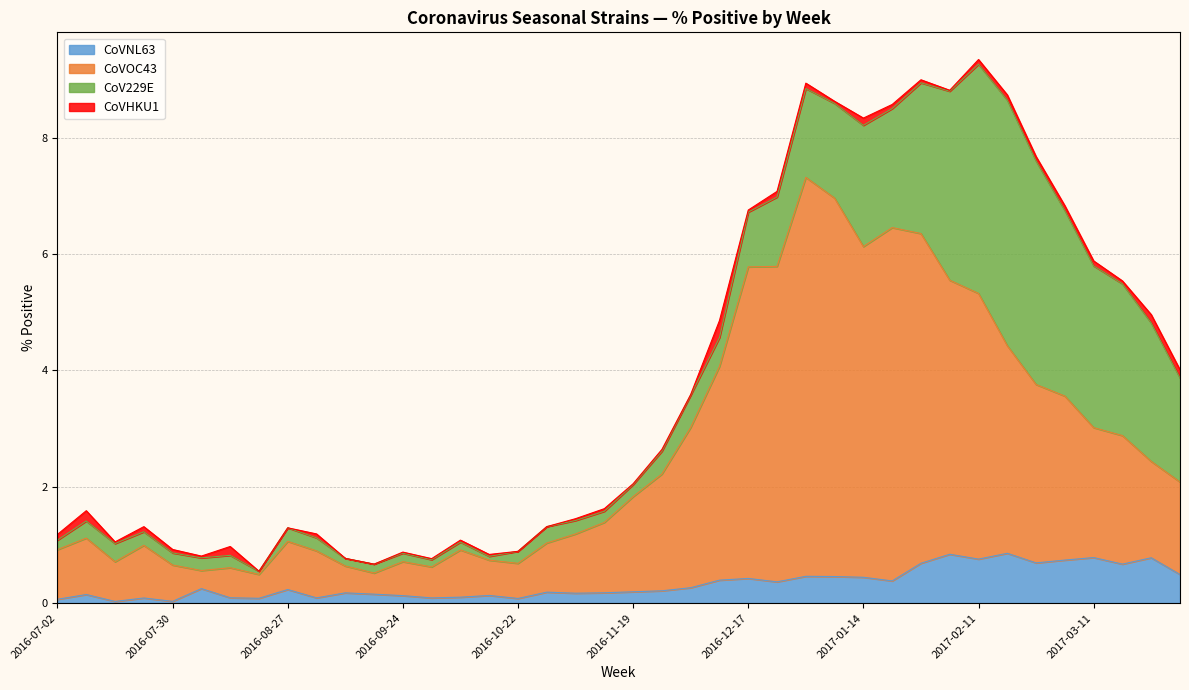

What is the highest value of the CoVNL63 series?

0.9